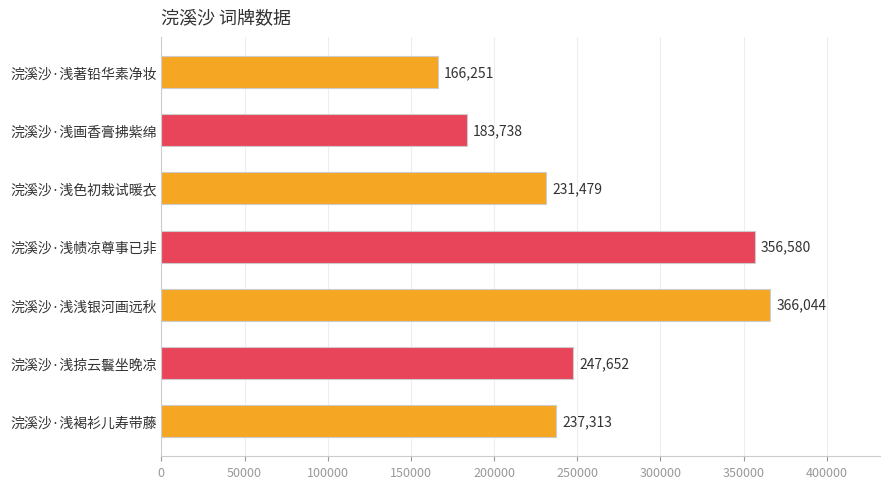

What is the value of the 1st bar from the top?

166251